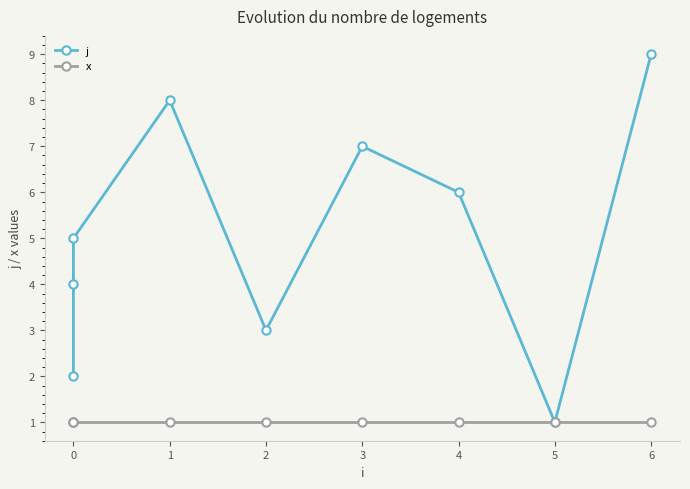

Rank the series by their maximum value, from highest to lowest.

j, x